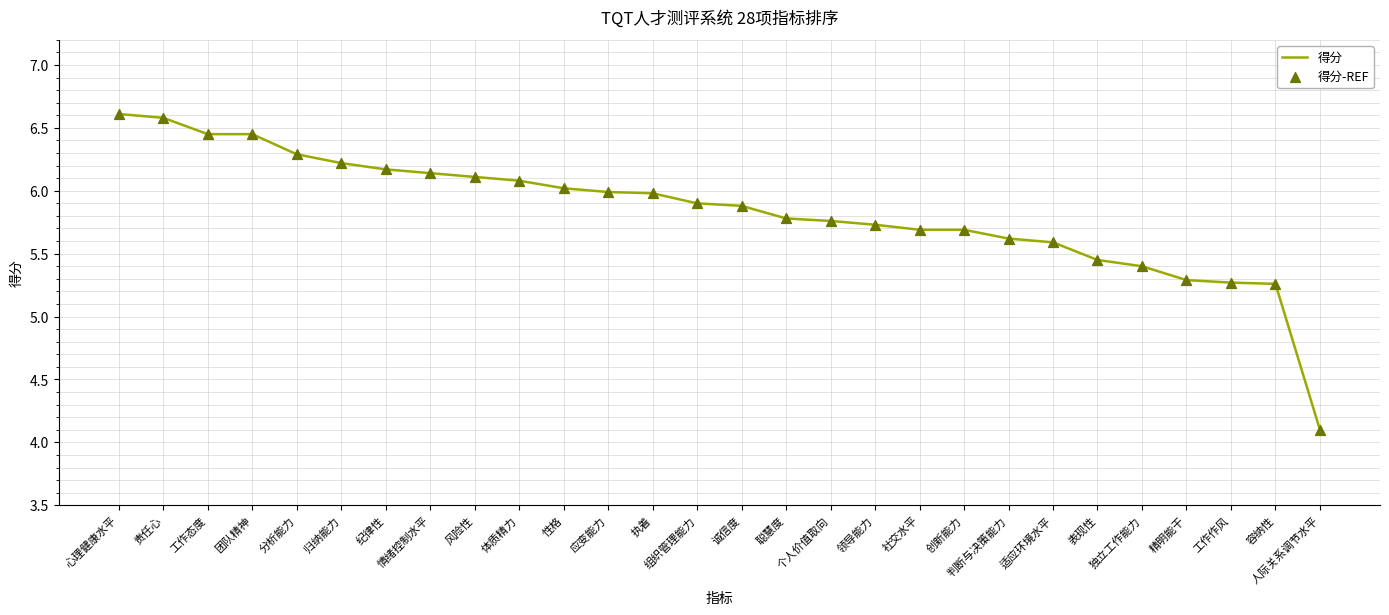

What is the greatest value displayed?

6.6